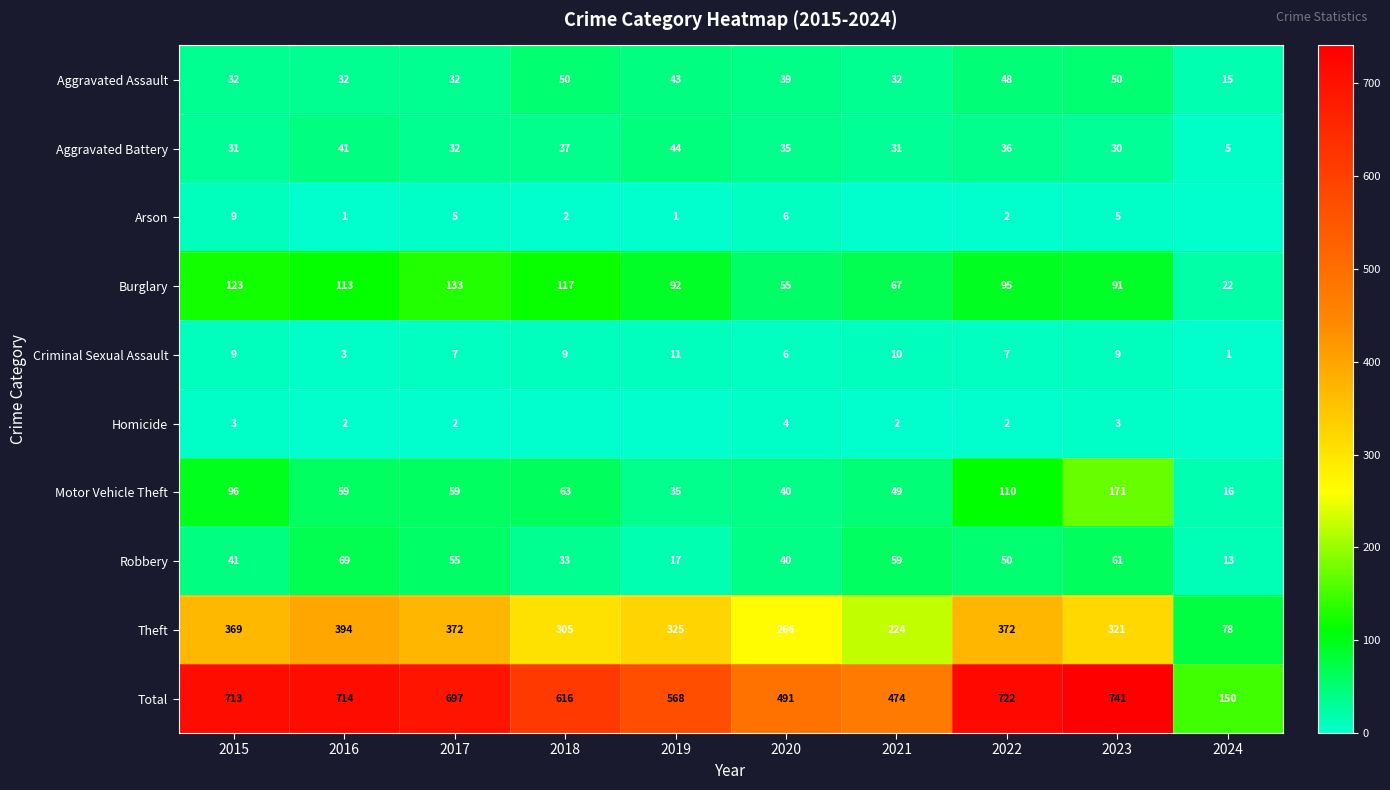

Where is Total nearest to the value 445?

2021